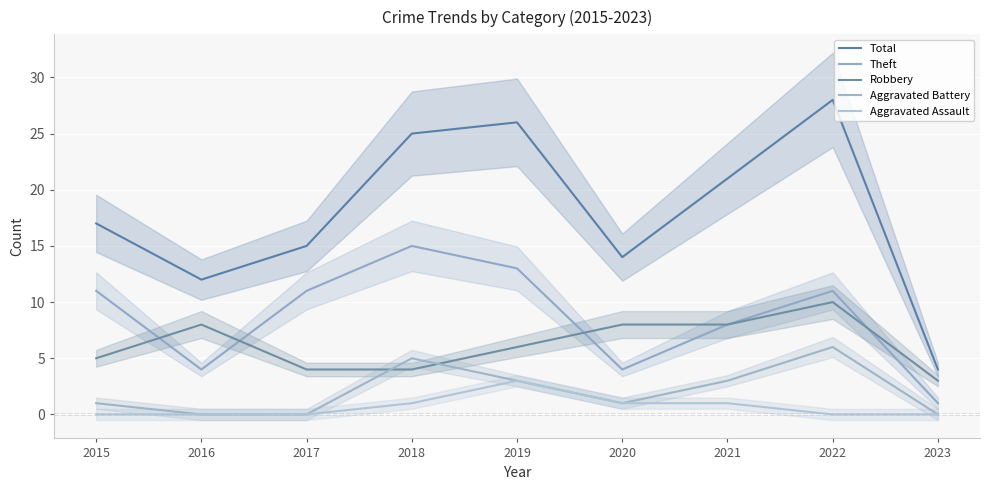

What is the difference between the second highest and minimum values in the Aggravated Assault series?

1